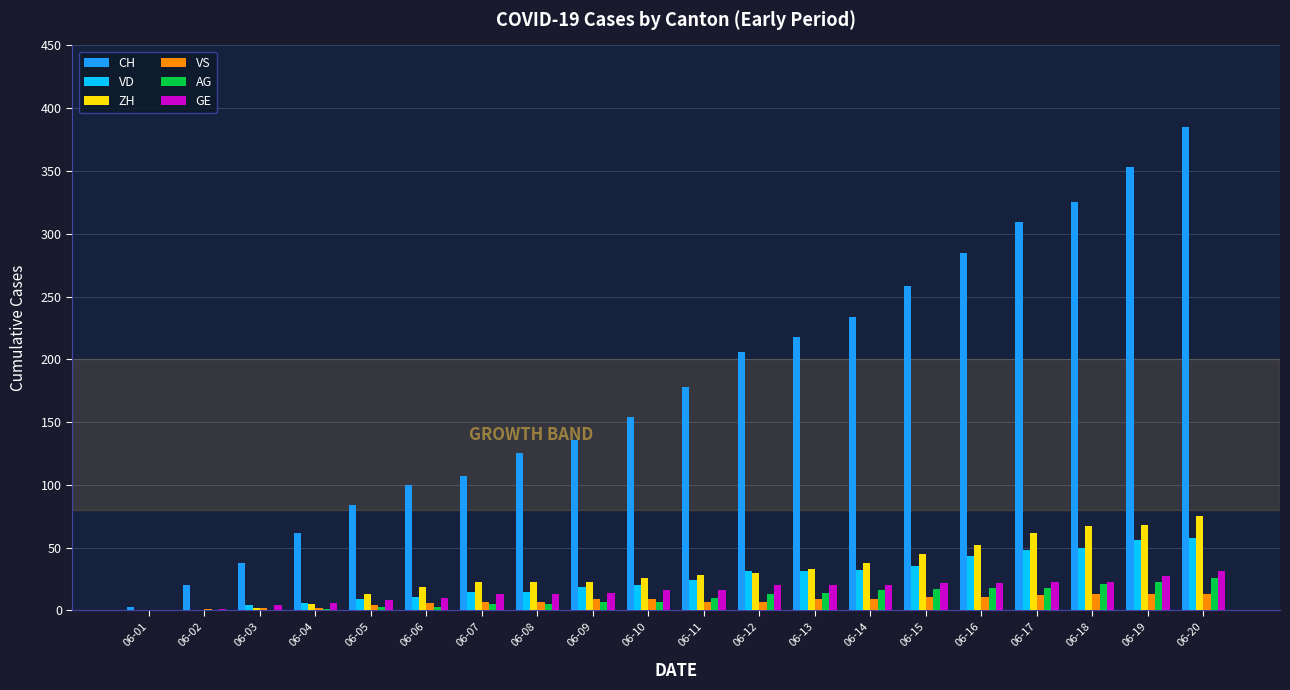

The value of CH at 06-20 is 385. True or false?

True